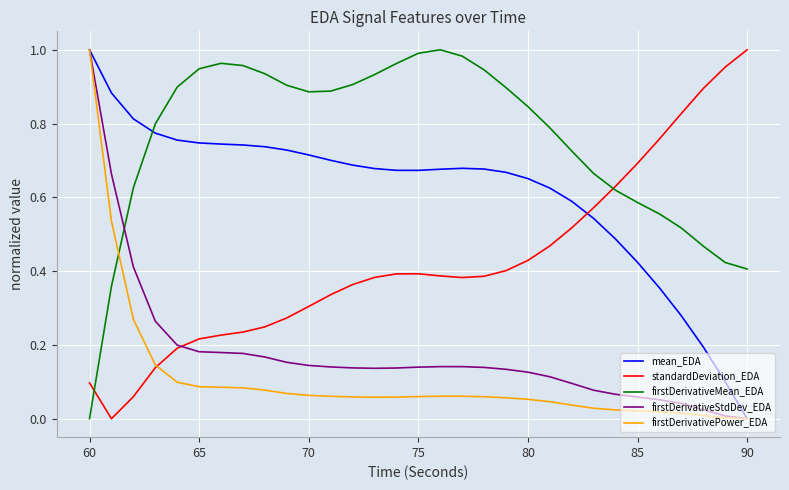

Which series has the largest total across all categories?

firstDerivativeMean_EDA